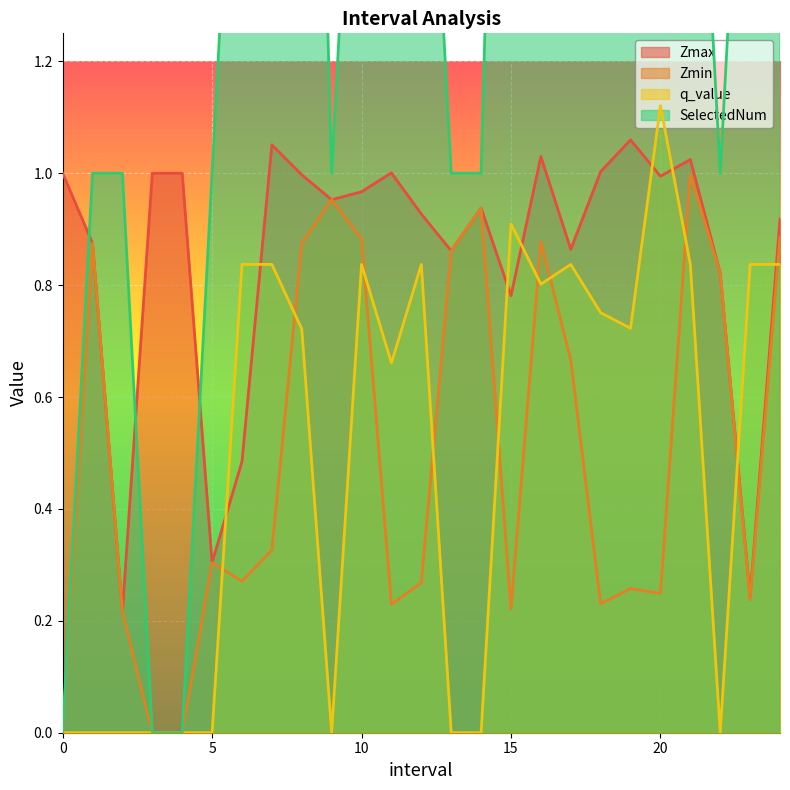

List the series in order of their peak value, lowest first.

Zmin, Zmax, q_value, SelectedNum